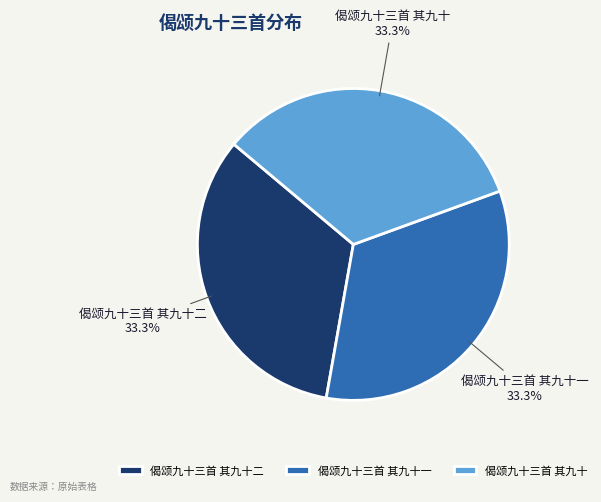

What is the ratio of the value at 偈颂九十三首 其九十二 33.3% to the value at 偈颂九十三首 其九十 33.3%?

1.0